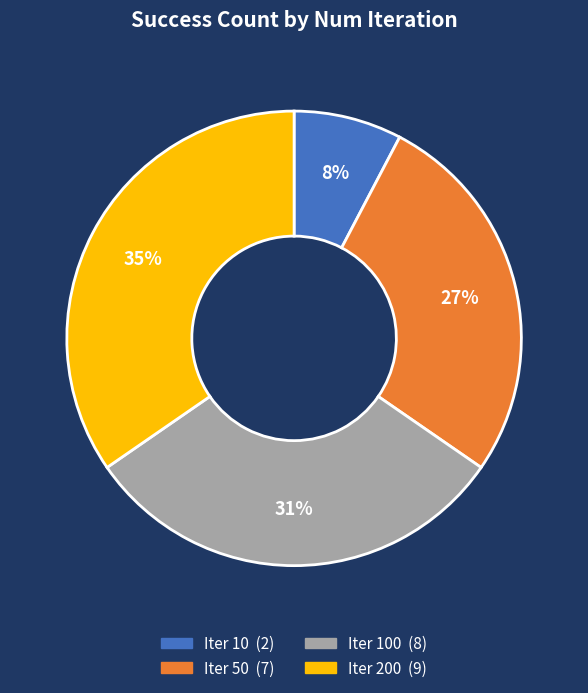

Is there any slice that represents more than half of the pie?

No